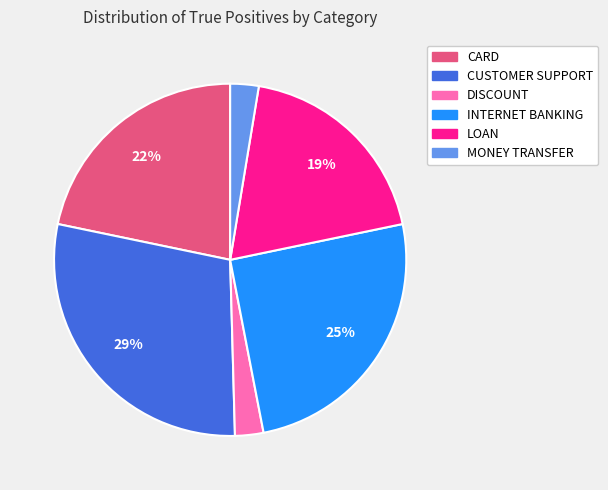

Is there a majority slice in this chart?

No